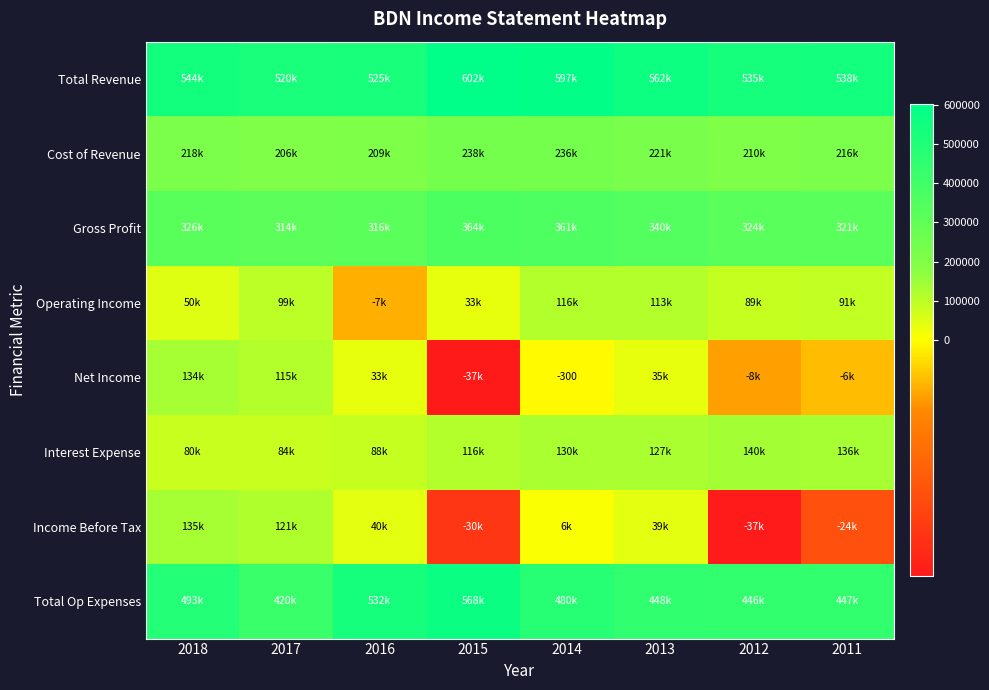

Which category has the lowest value in the Cost of Revenue series?

2017